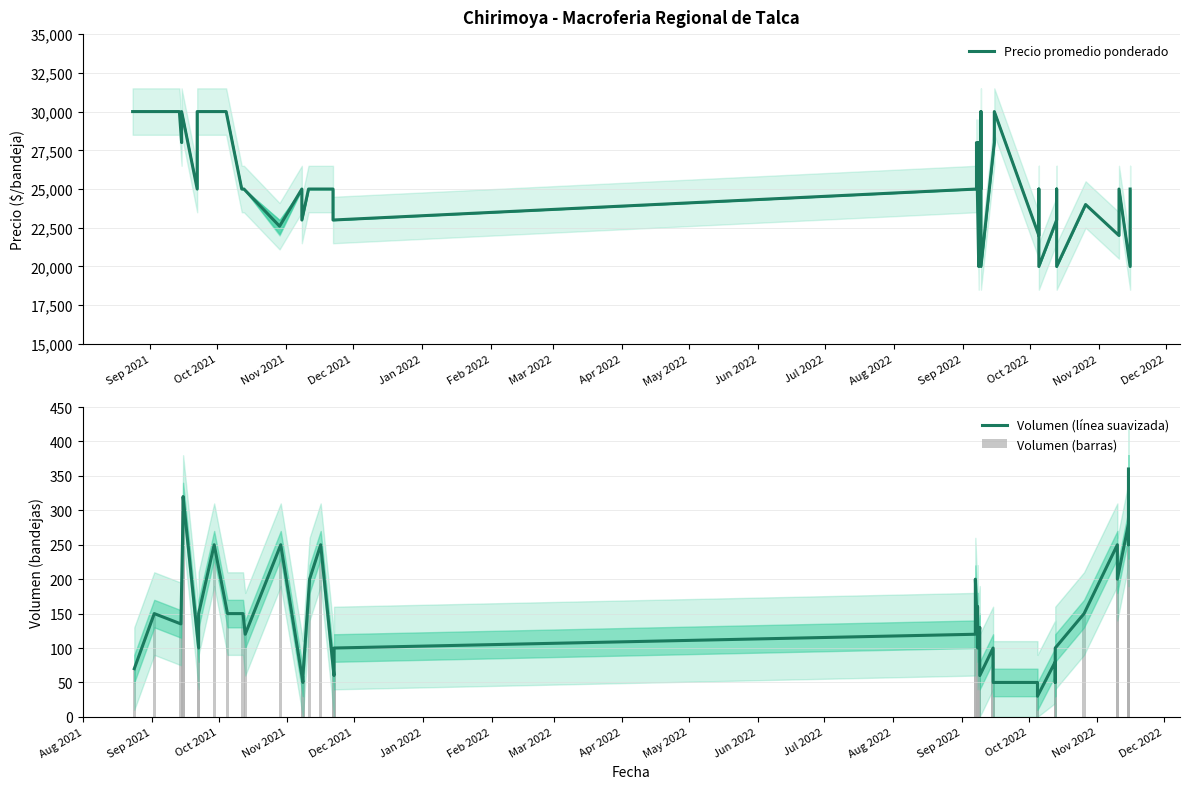

Rank the series by their maximum value, from lowest to highest.

Volumen (línea suavizada), Volumen (barras), Precio promedio ponderado